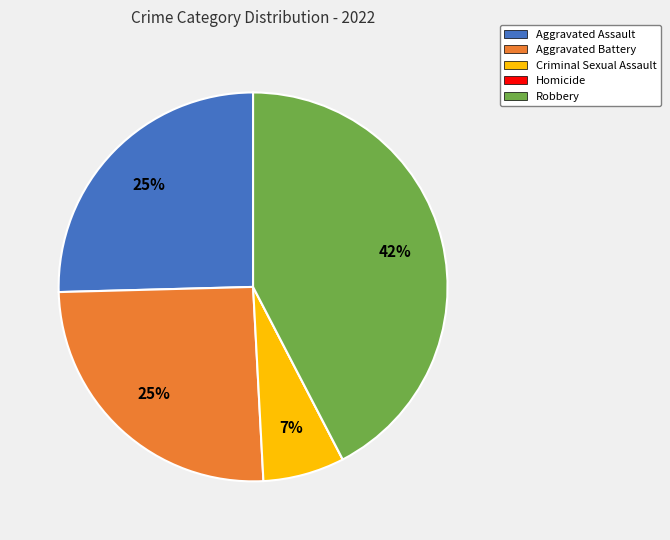

Do Aggravated Assault and Aggravated Battery together represent more than half of the pie?

Yes